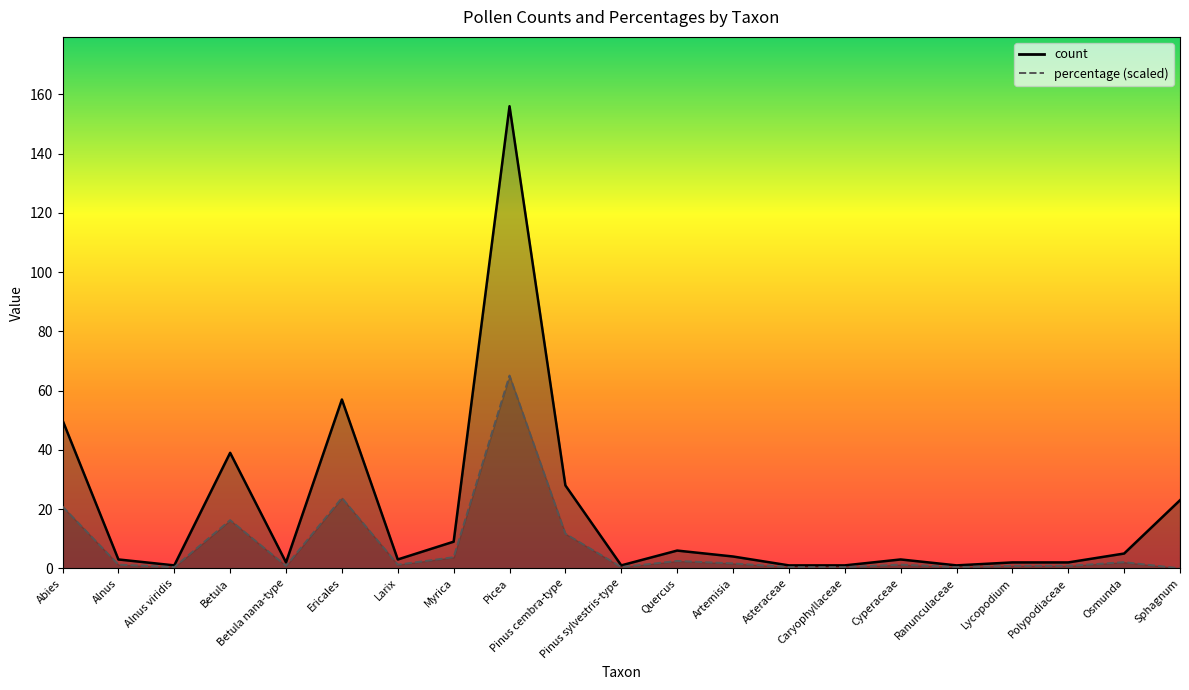

What is the average value of the percentage_line series?

7.4